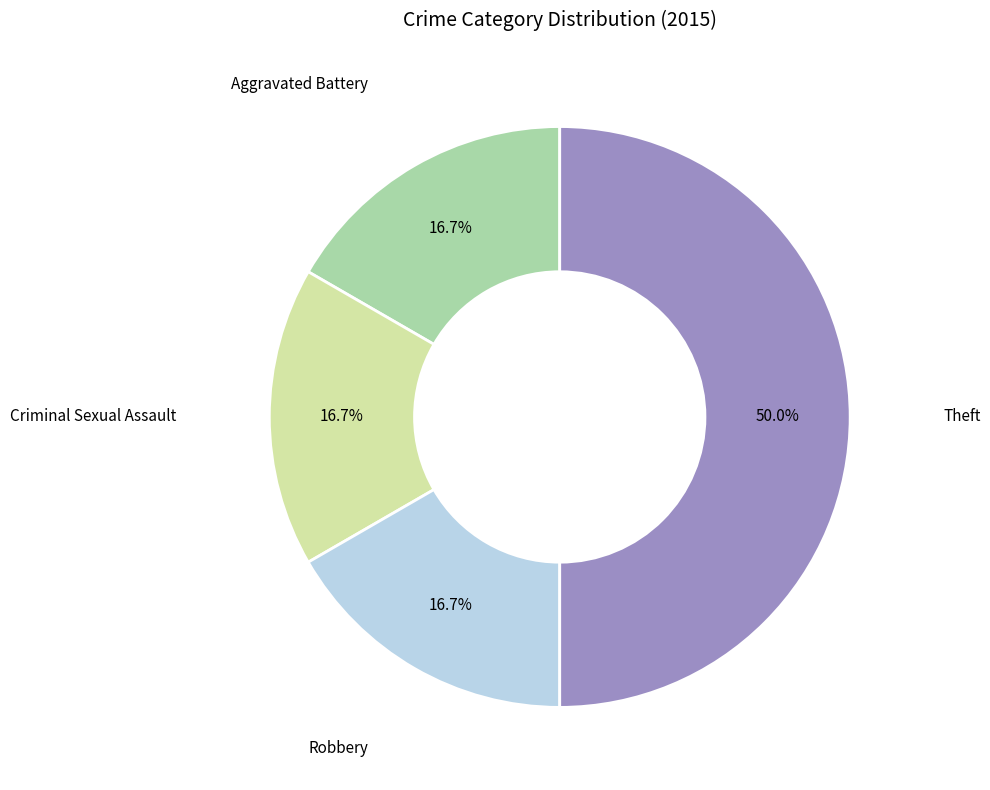

To the nearest percent, what percentage of the pie is Criminal Sexual Assault?

17%